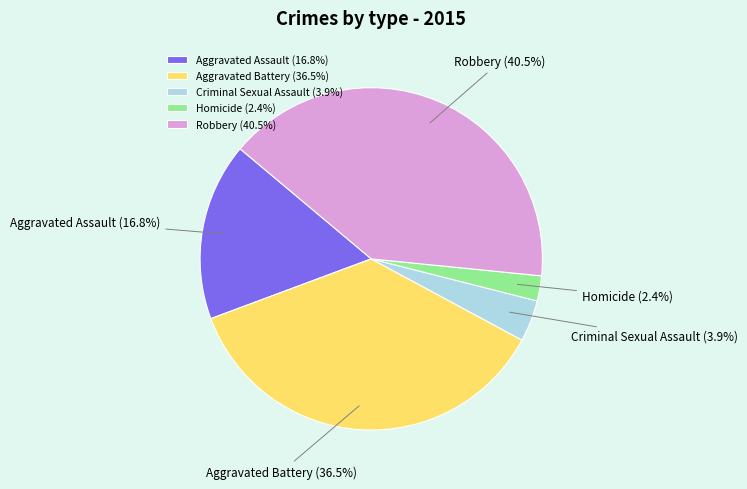

Rank the categories by value from highest to lowest.

Robbery, Aggravated Battery, Aggravated Assault, Criminal Sexual Assault, Homicide